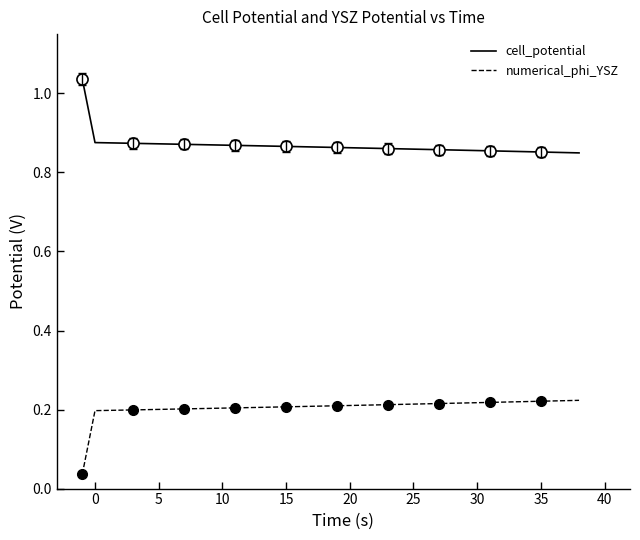

Is this an area chart (filled region under the line)?

No